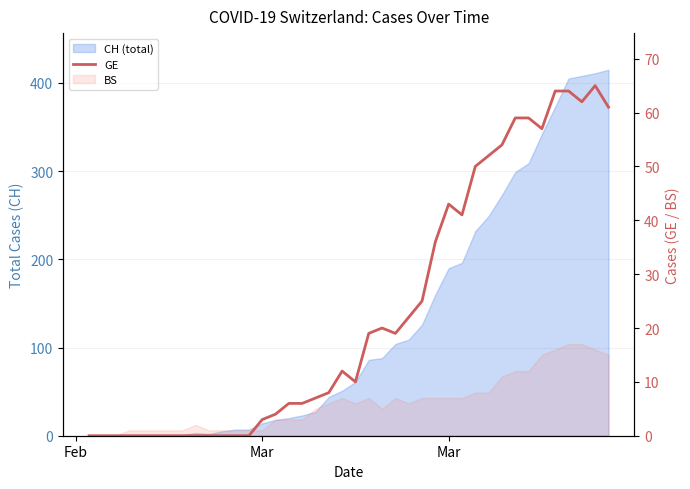

How many values are above zero?

27